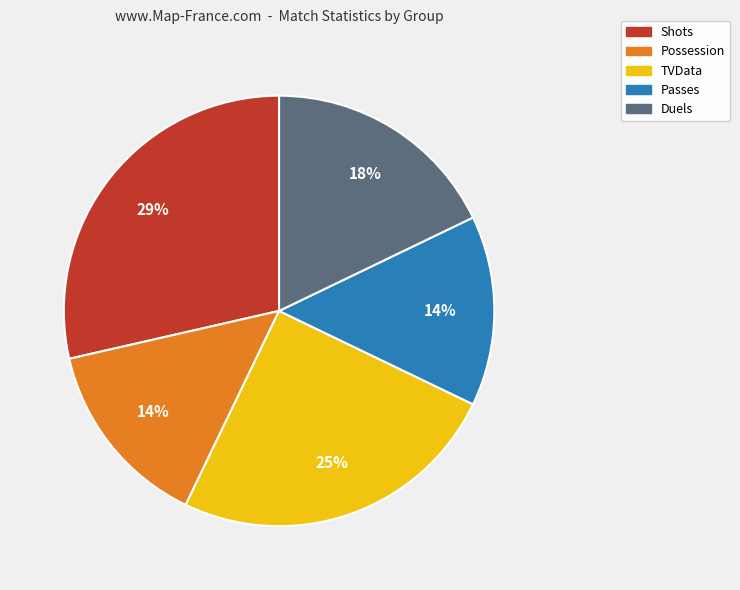

Which slice is the largest?

Shots